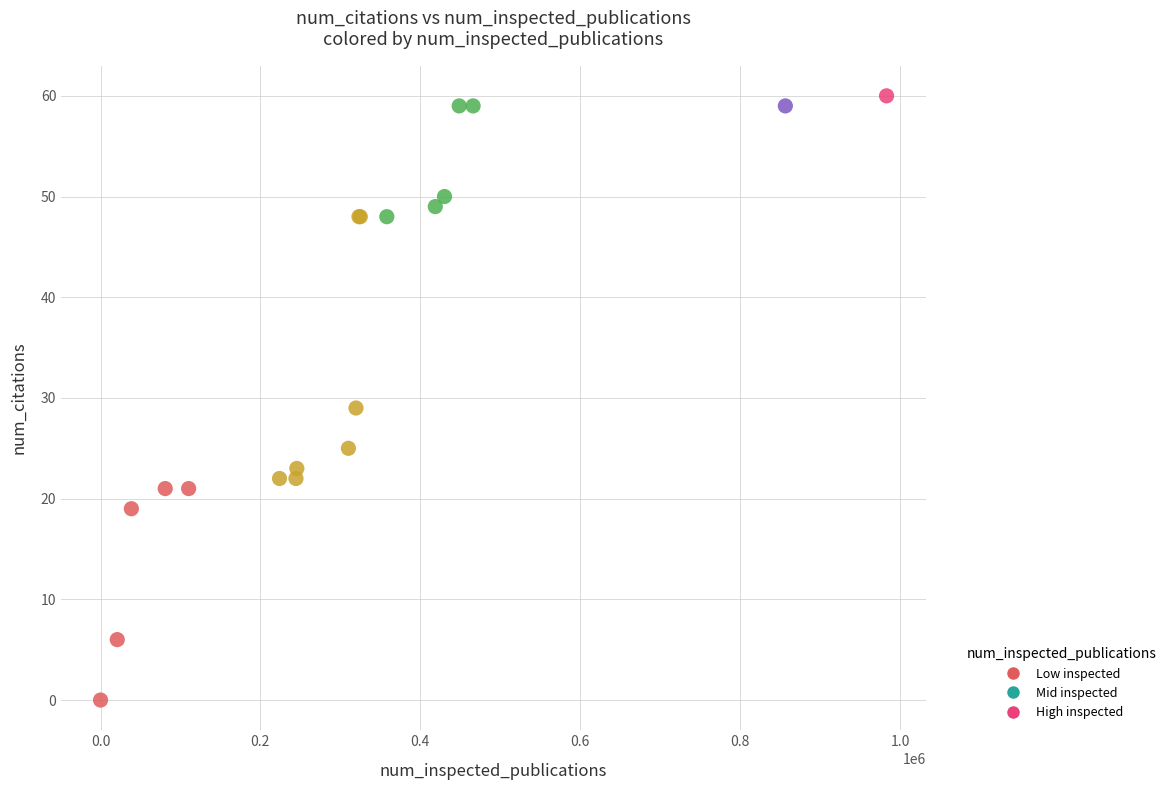

What Y value in the scatter plot is closest to 30?

29